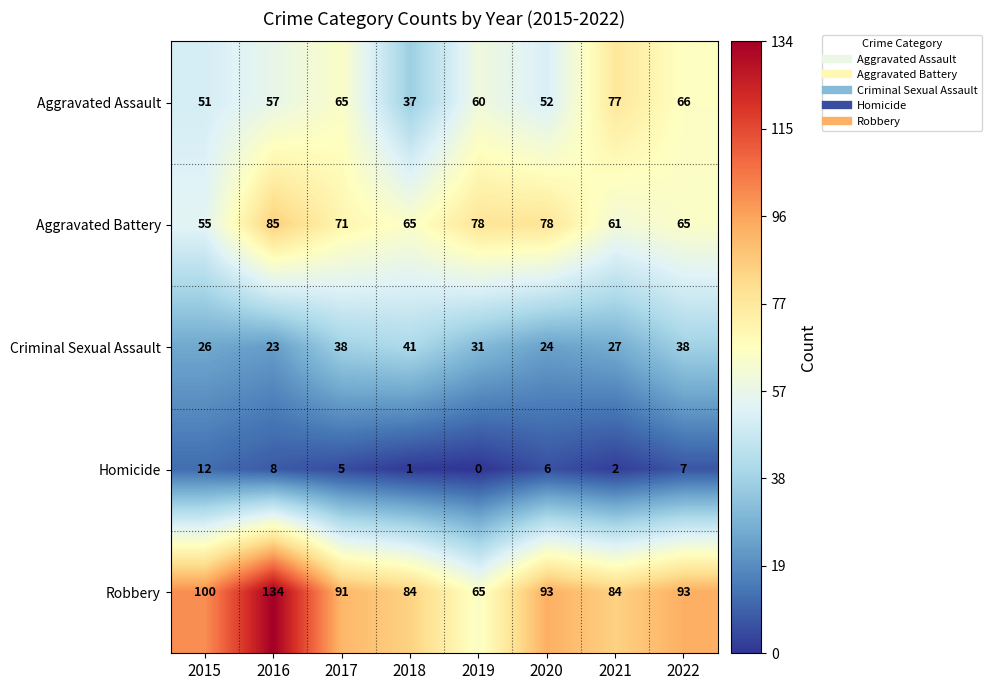

What is the sum of the Aggravated Assault values at 2018 and 2016?

94